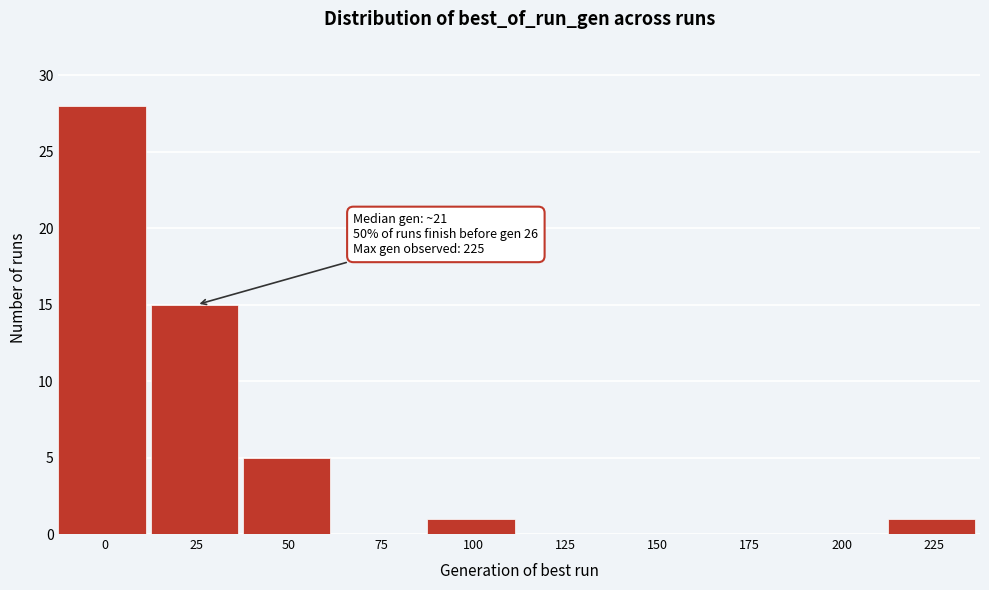

Reading left to right, extract all data points from this chart.

0=28	25=15	50=5	75=0	100=1	125=0	150=0	175=0	200=0	225=1